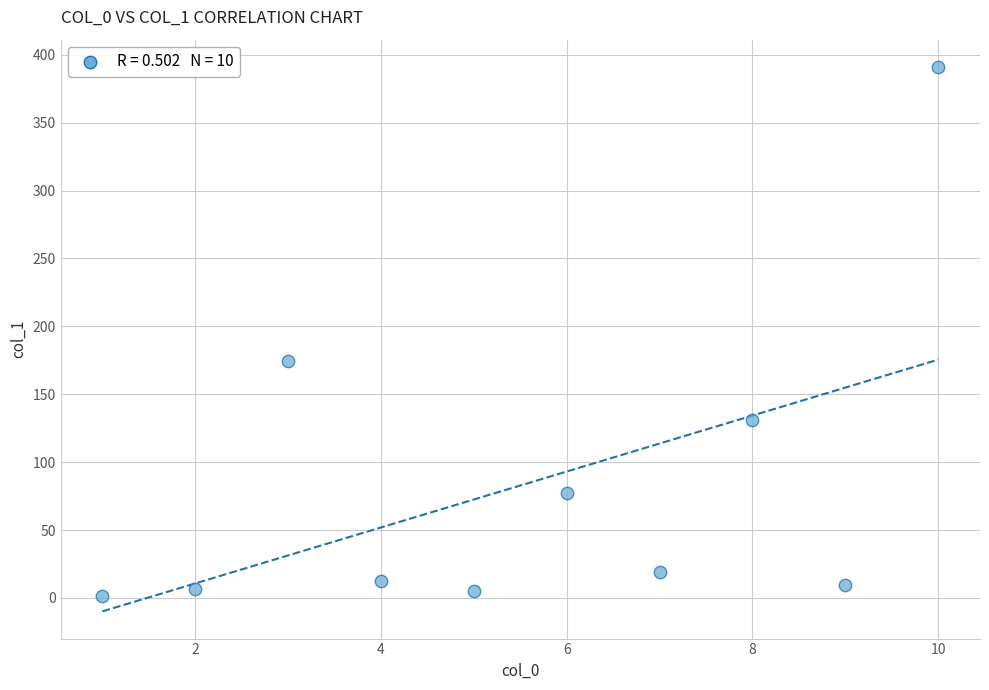

What Y value in the scatter plot is closest to 196?

174.7